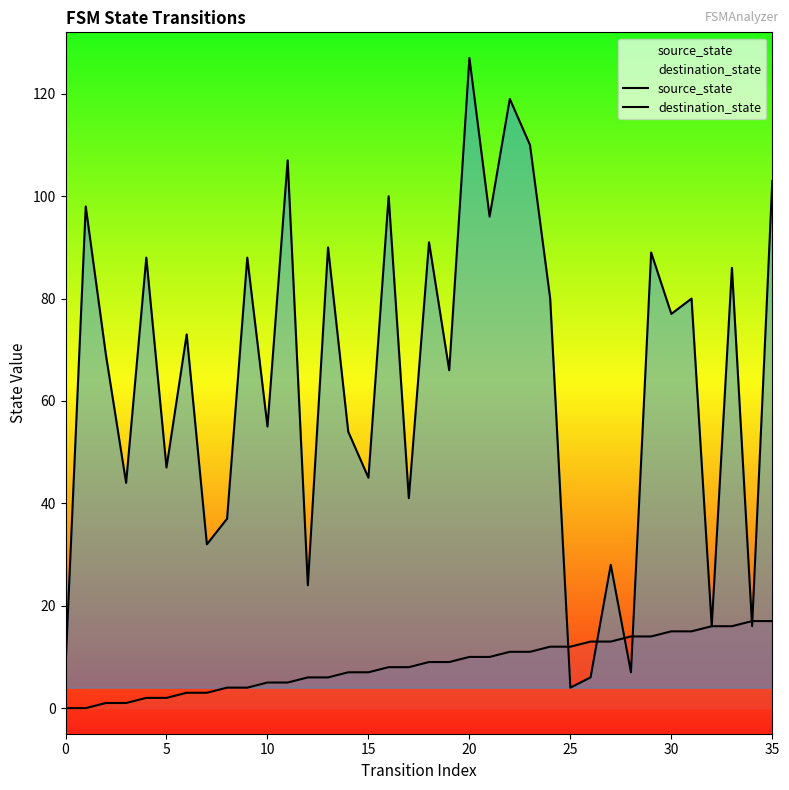

List the series in order of their peak value, lowest first.

source_state, destination_state